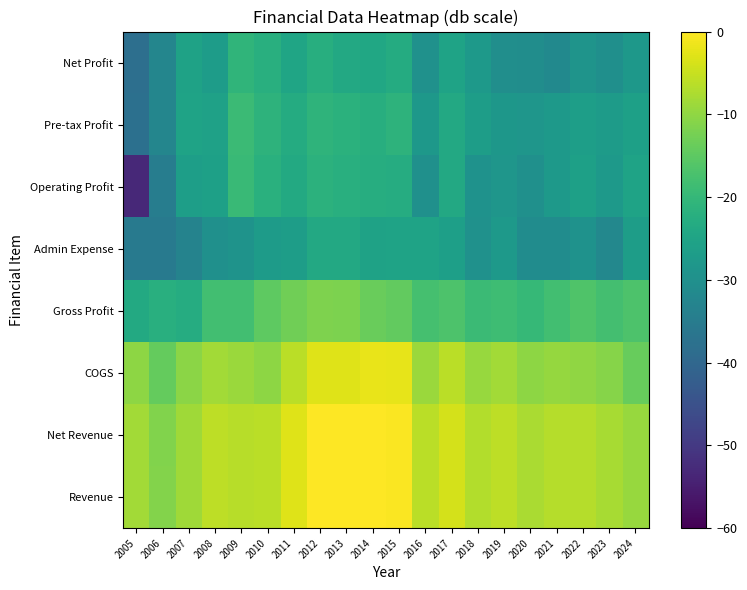

What is the difference between the highest and lowest values at 2014?

25.4